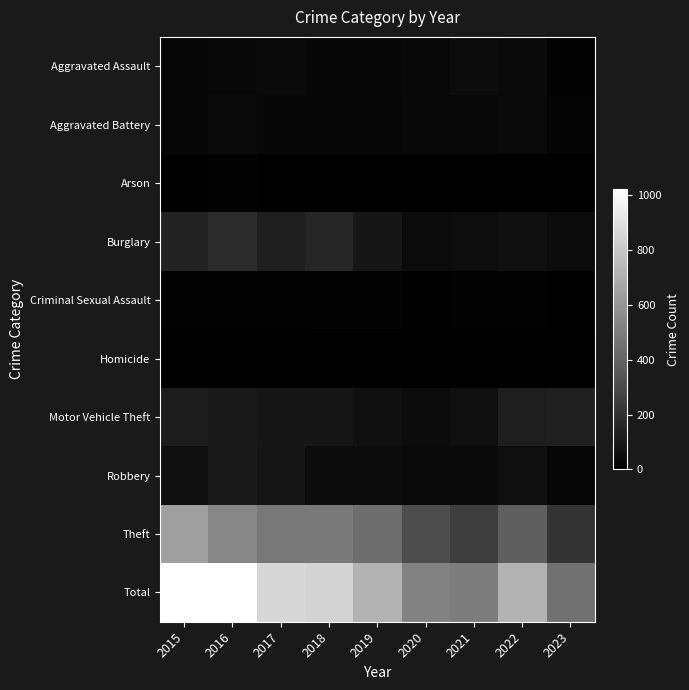

What is the total value across all series at 2016?

2042